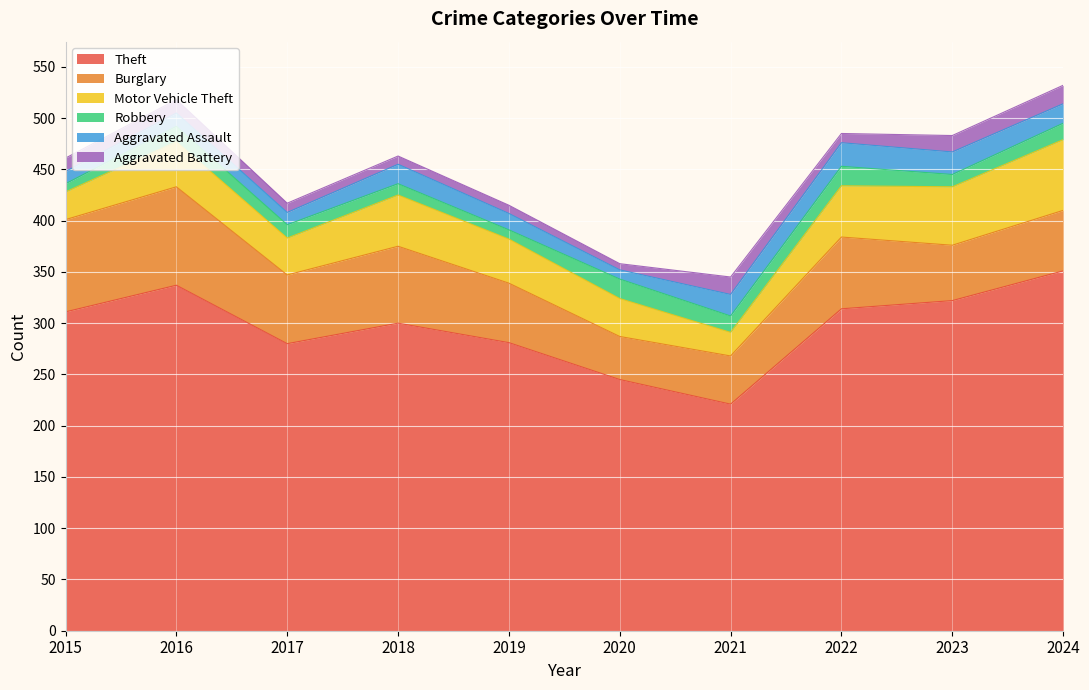

Count the number of data series in this chart.

6